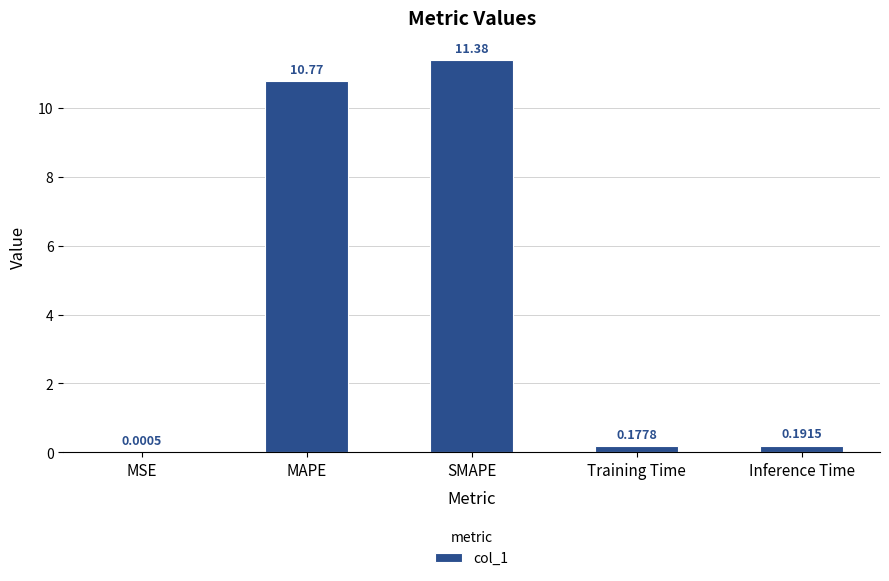

What is the sum of the values at SMAPE and MSE?

11.4